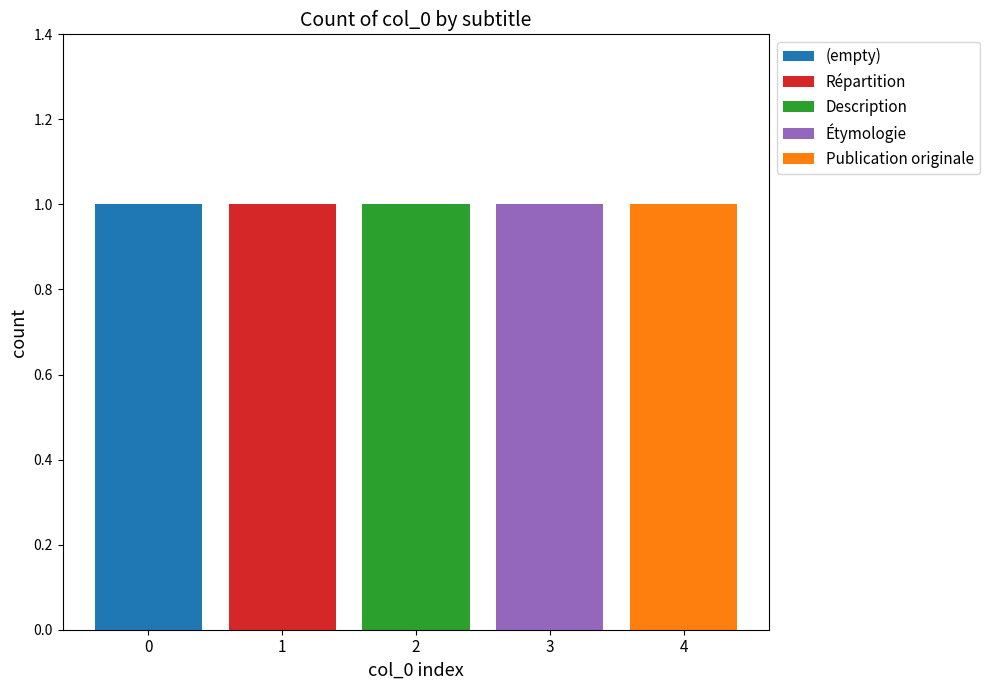

Reading left to right, list the values for the (empty) series.

0=1	1=0	2=0	3=0	4=0